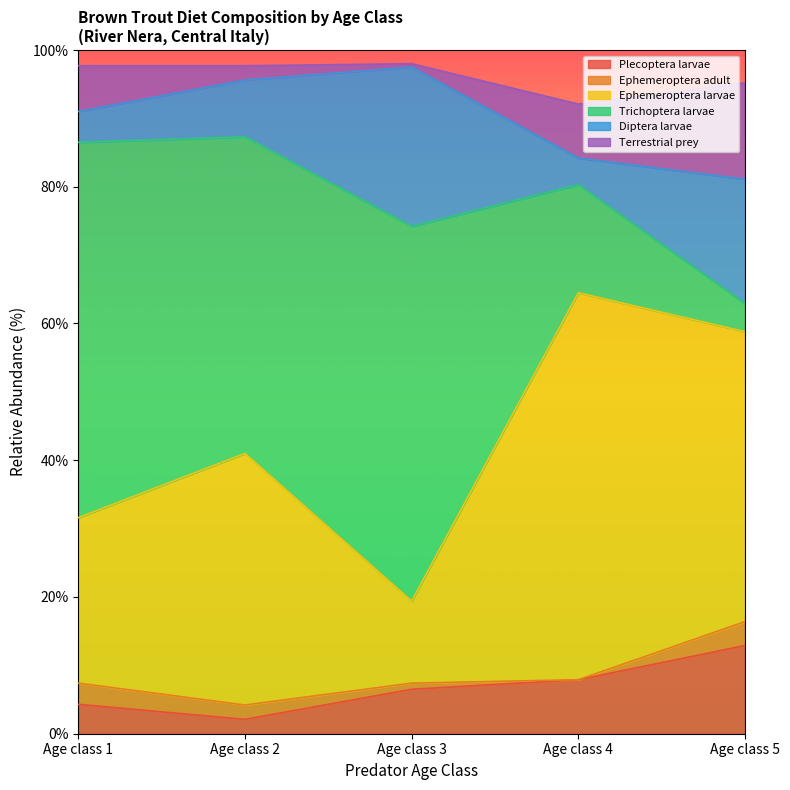

The value of Ephemeroptera adult at Age class 4 is 2.0. True or false?

False